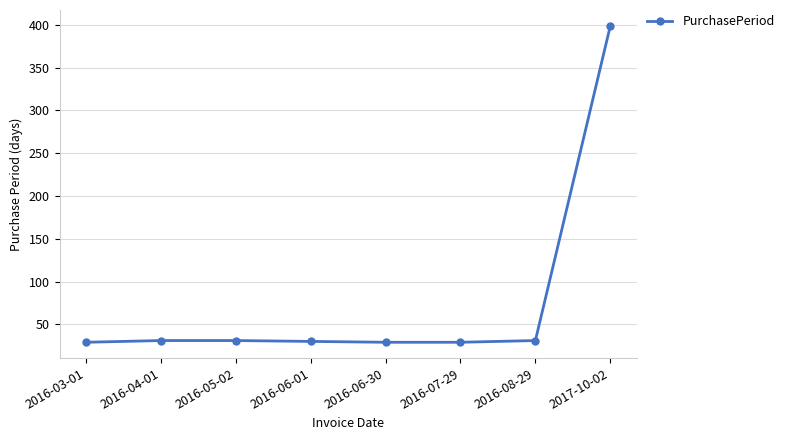

What is the approximate value at 2016-07-29, to the nearest 10?

30